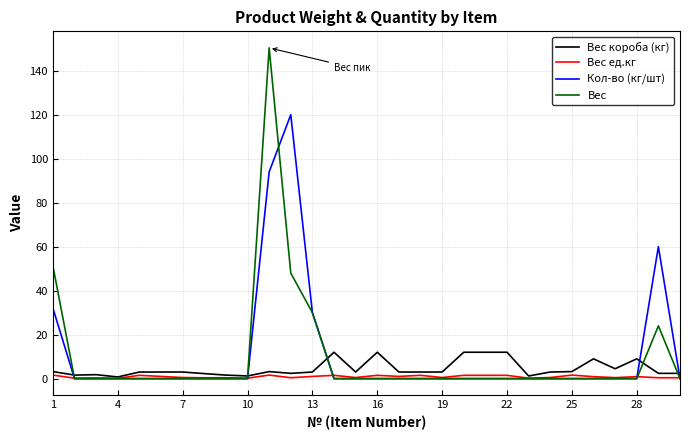

True or false: Вес ед.кг and Кол-во (кг/шт) intersect in this chart.

True